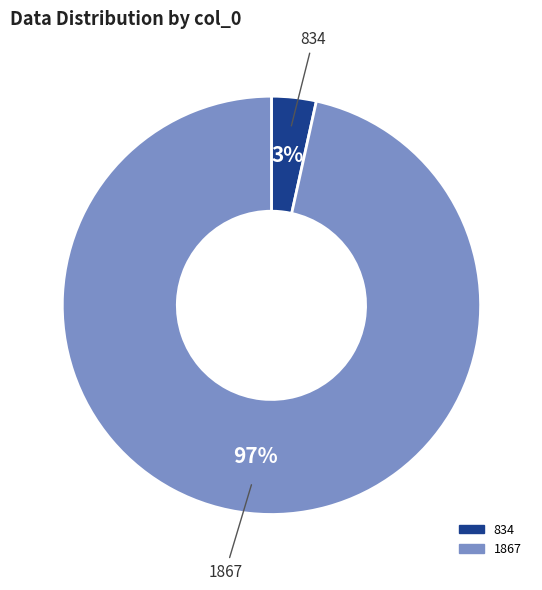

To the nearest percent, what is the combined percentage of 834 and 1867?

100%